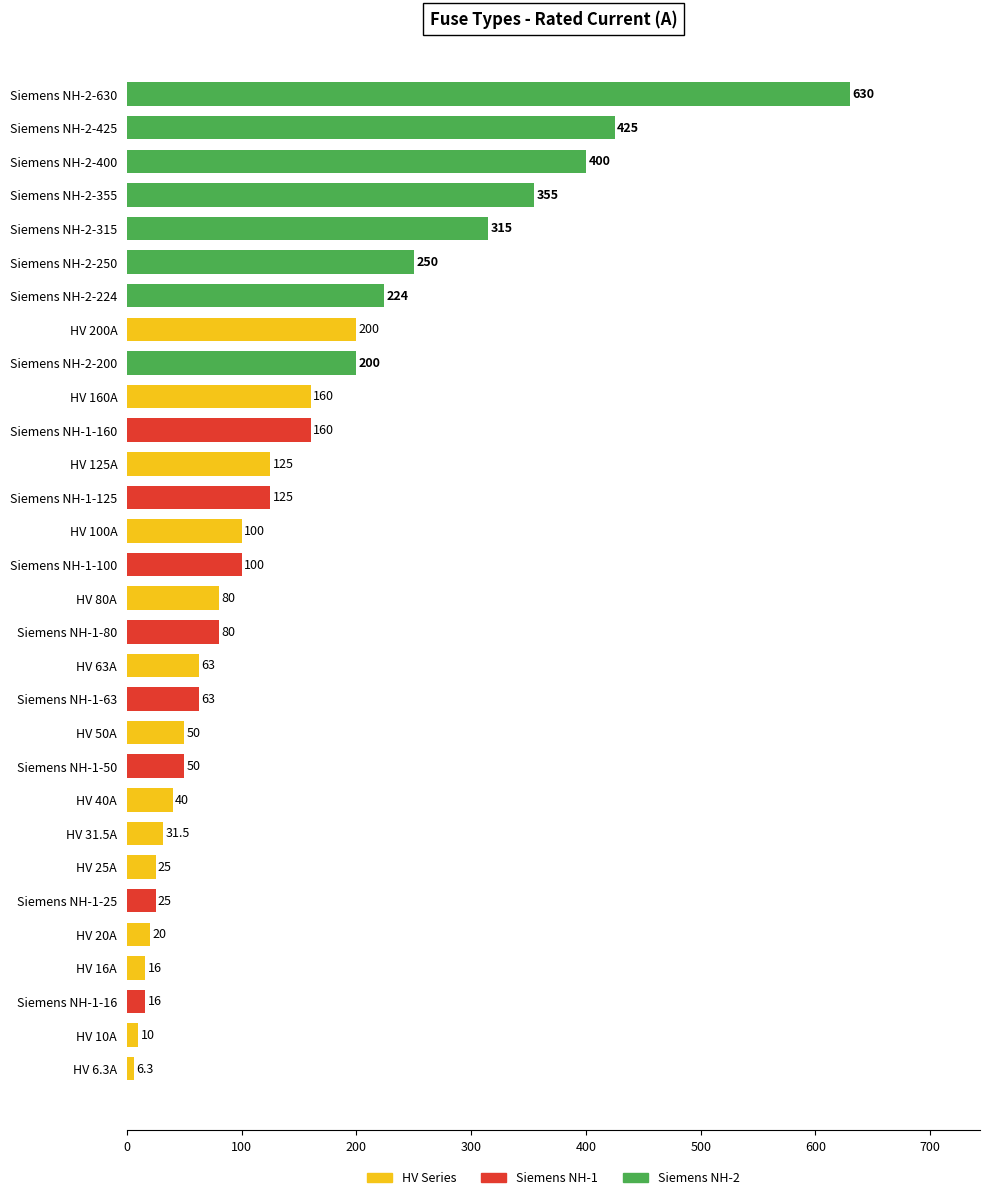

What is the sum of all values?

4344.8